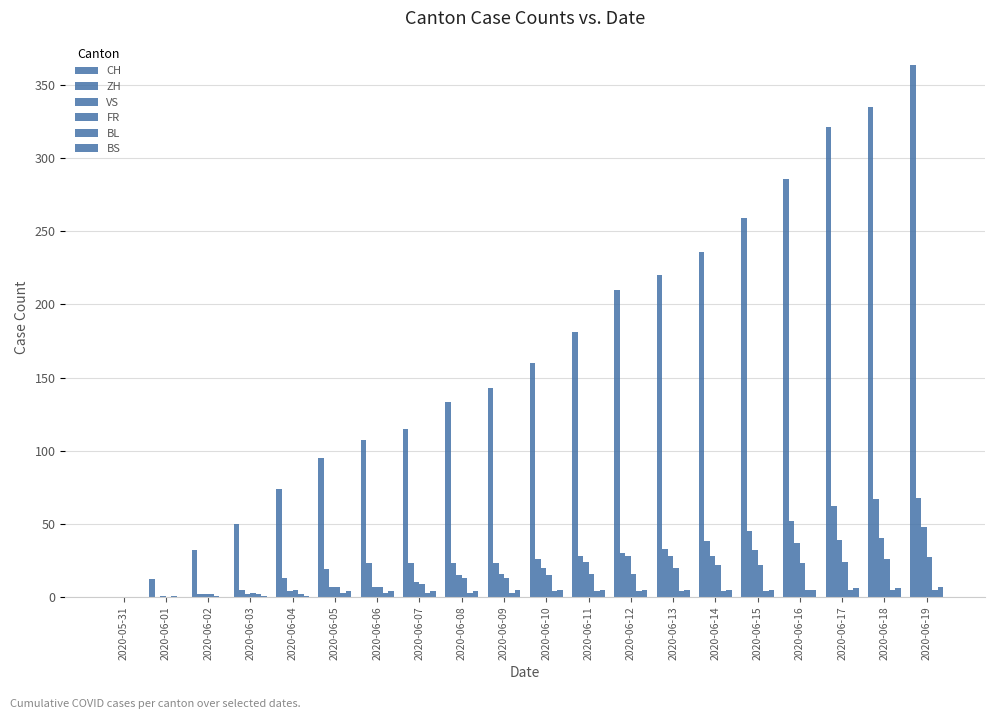

Are the bars grouped side by side (vs. stacked)?

Yes